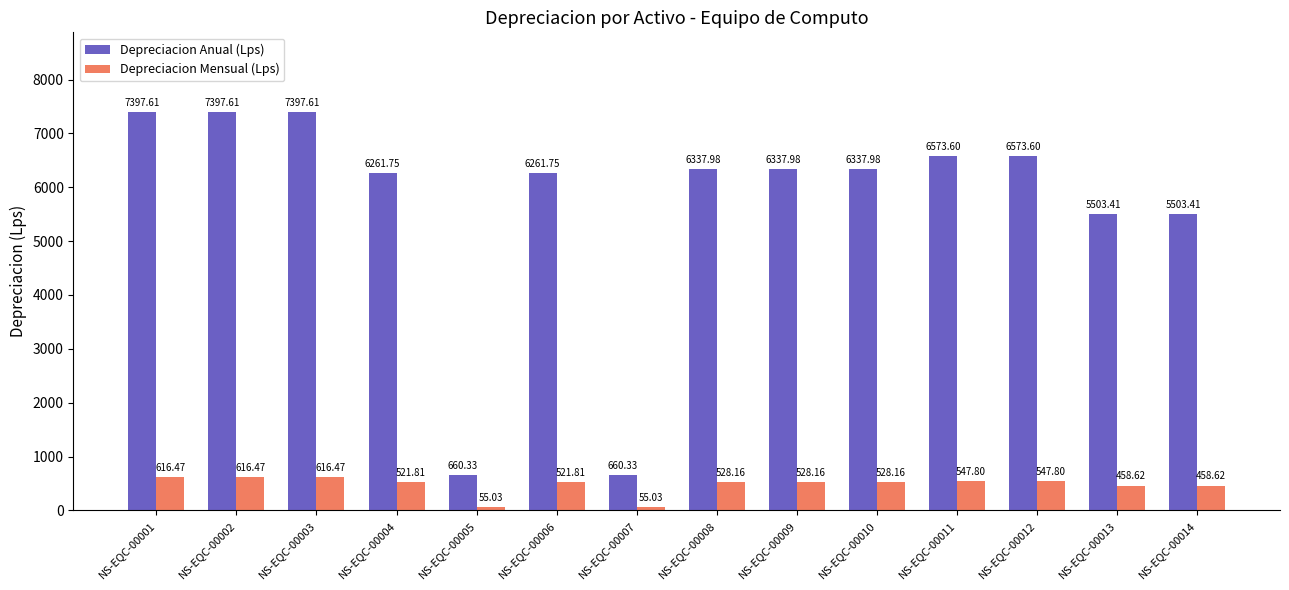

What are all the series names shown in the legend?

Depreciacion Anual (Lps), Depreciacion Mensual (Lps)